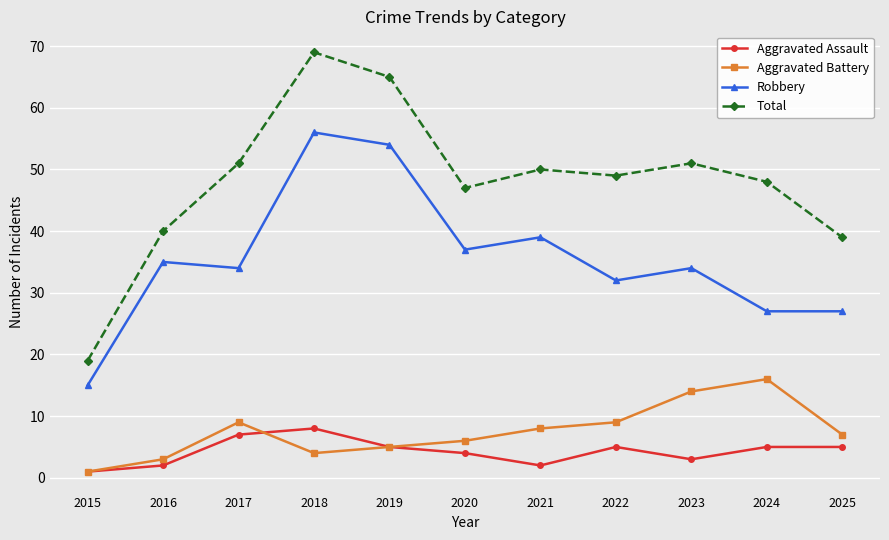

Is the value of Total at 2025 greater than the value of Aggravated Battery at 2025?

Yes